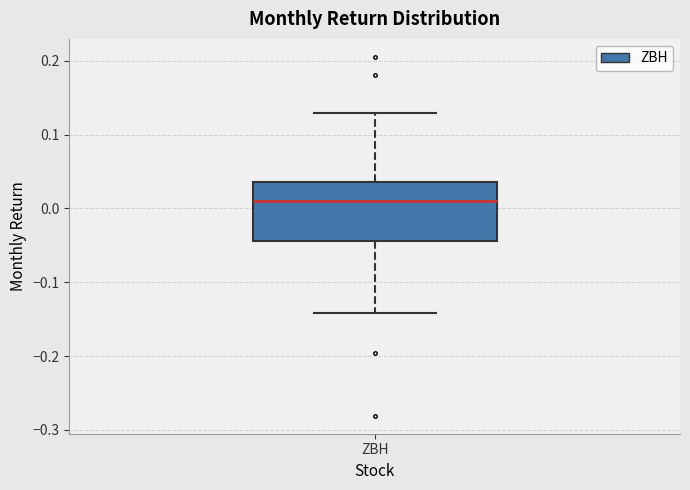

Transcribe this box plot: give where the median line is, the range the box spans, and where the two whiskers end, as read against the y-axis. The values are not printed on the chart, so give them approximately, as read against the axis.

median 0.01, box -0.04 to 0.04, whiskers -0.14 to 0.13